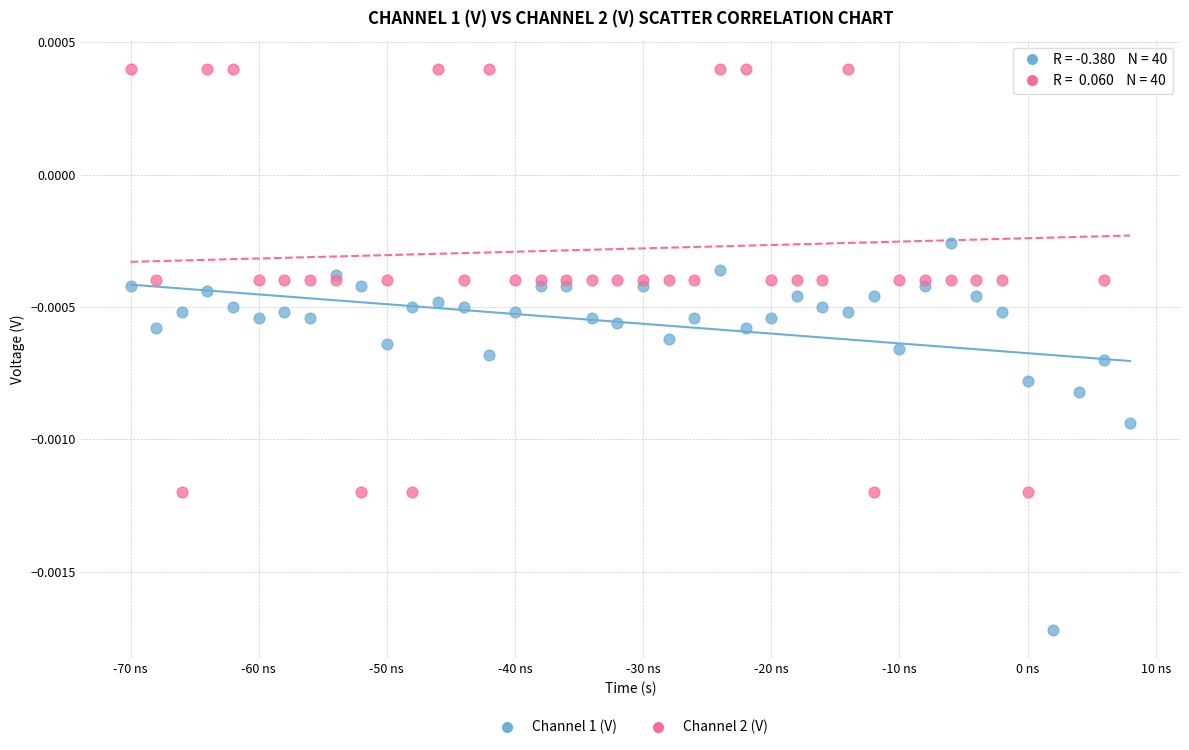

What are all the series names shown in the legend?

Channel 1 (V), Channel 2 (V)